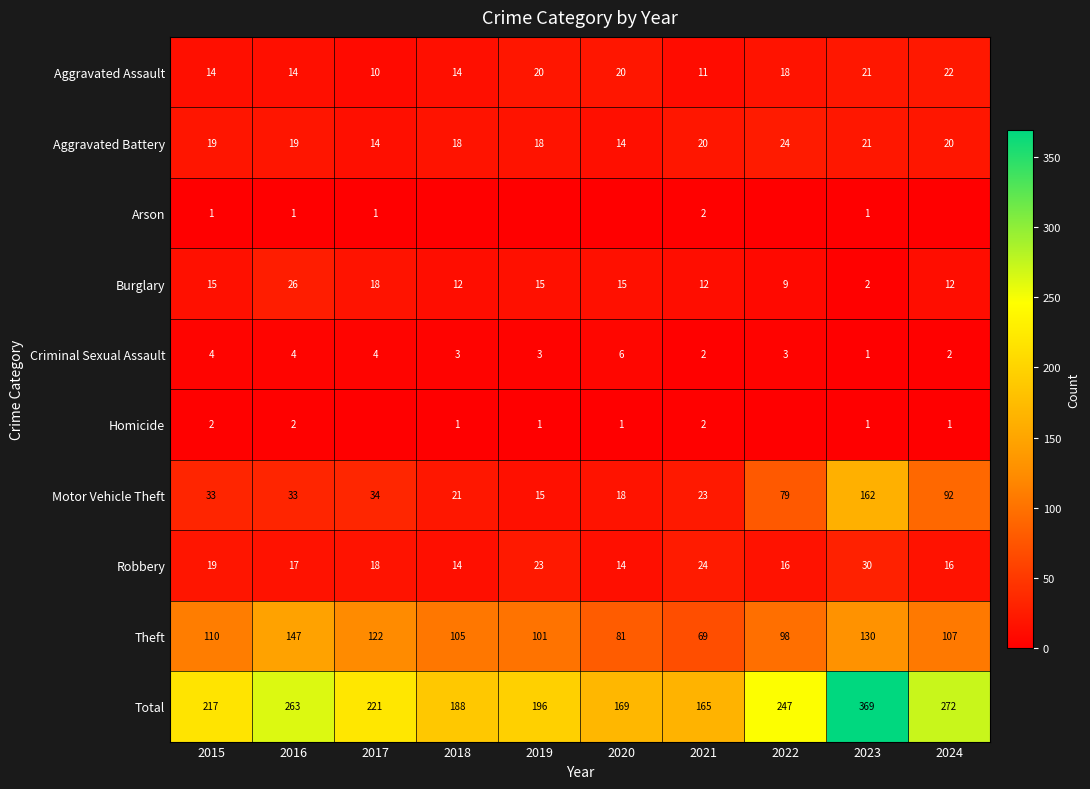

What is the difference between the Aggravated Battery values at 2021 and 2019?

2